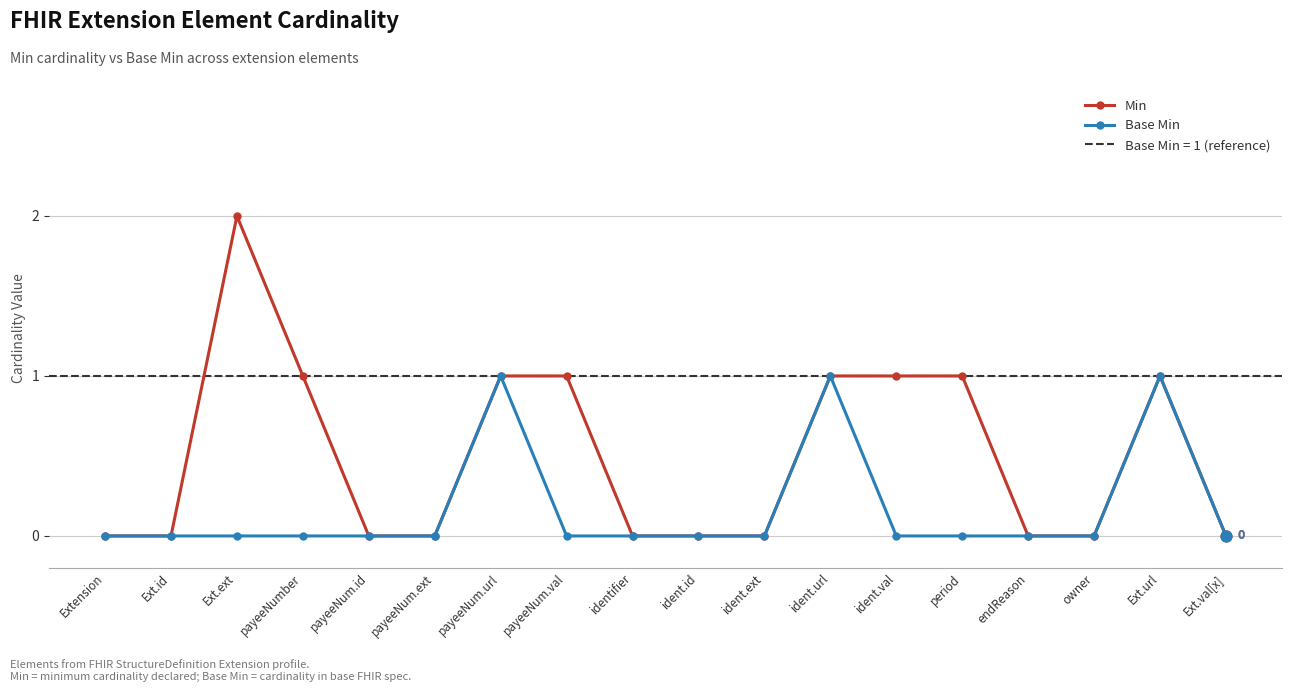

What is the total value across all series at period?

1